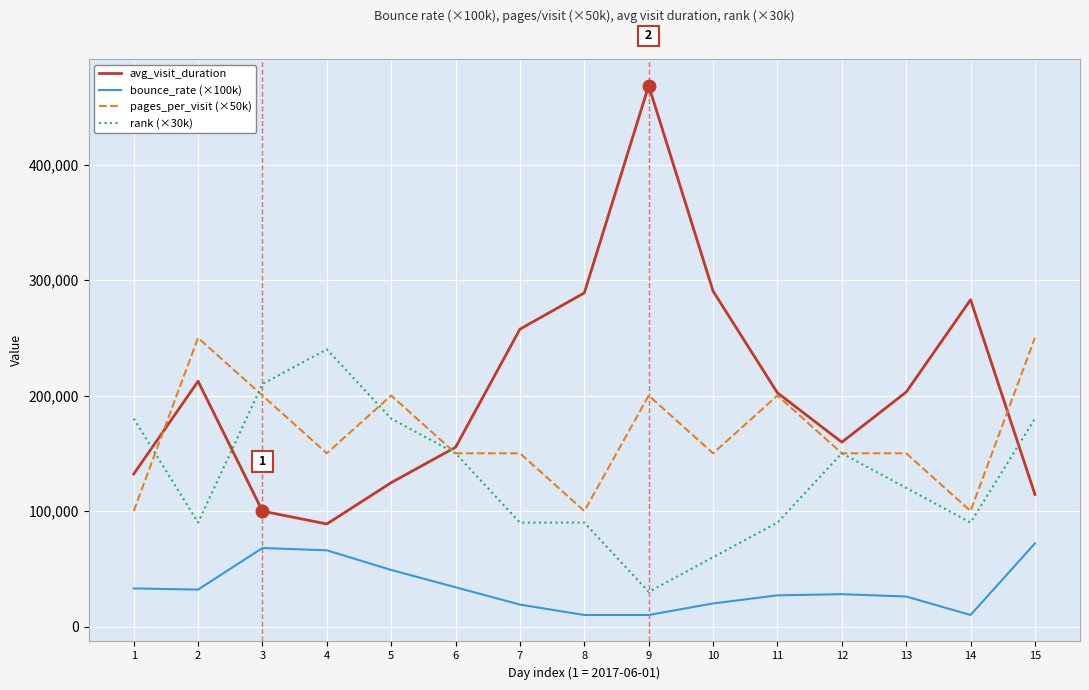

Rank the series by their maximum value, from lowest to highest.

bounce_rate (×100k), rank (×30k), pages_per_visit (×50k), avg_visit_duration